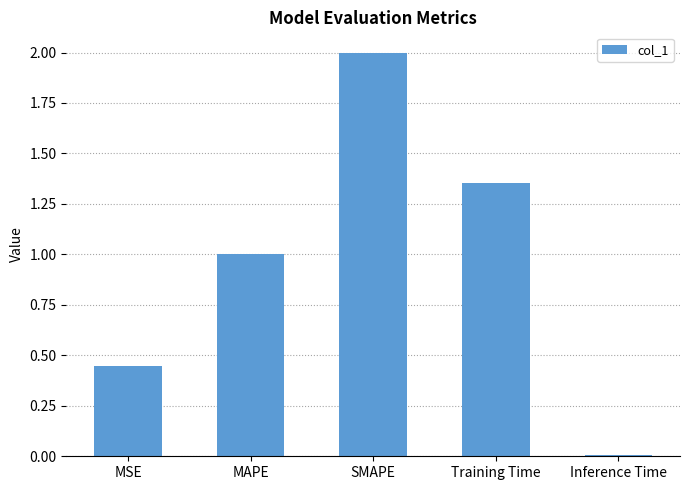

At which label is the value closest to 1?

MAPE